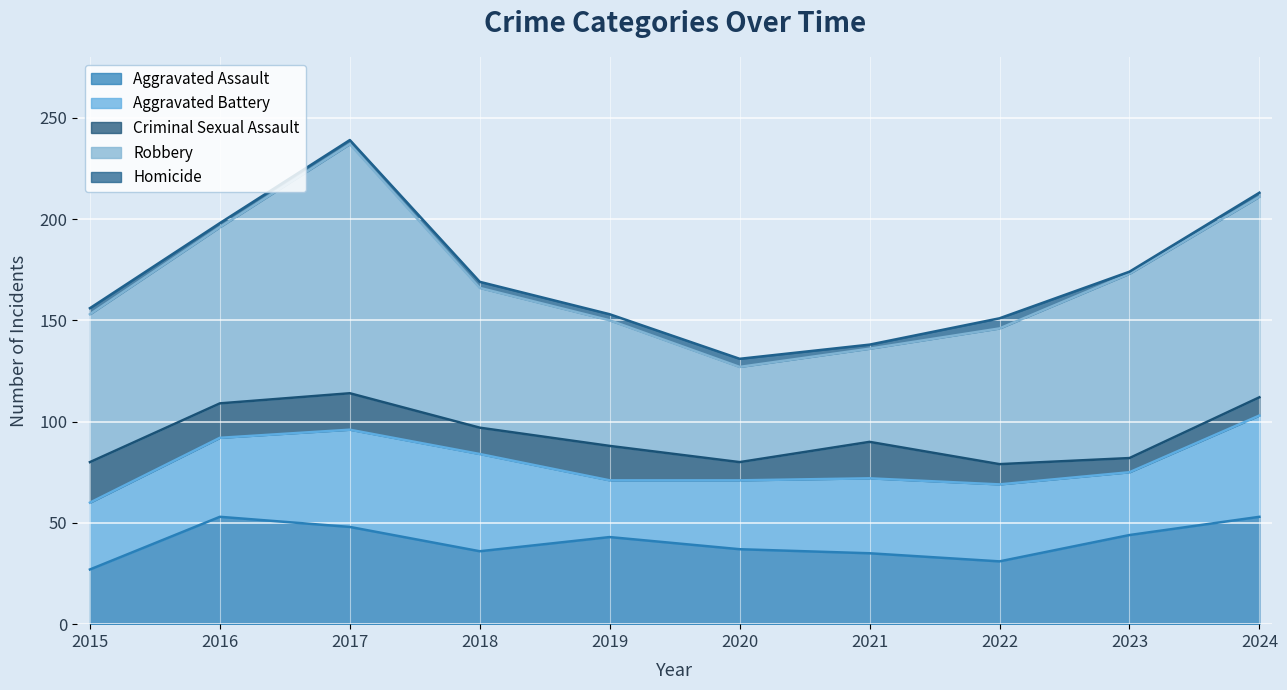

How many distinct data groups are displayed?

5